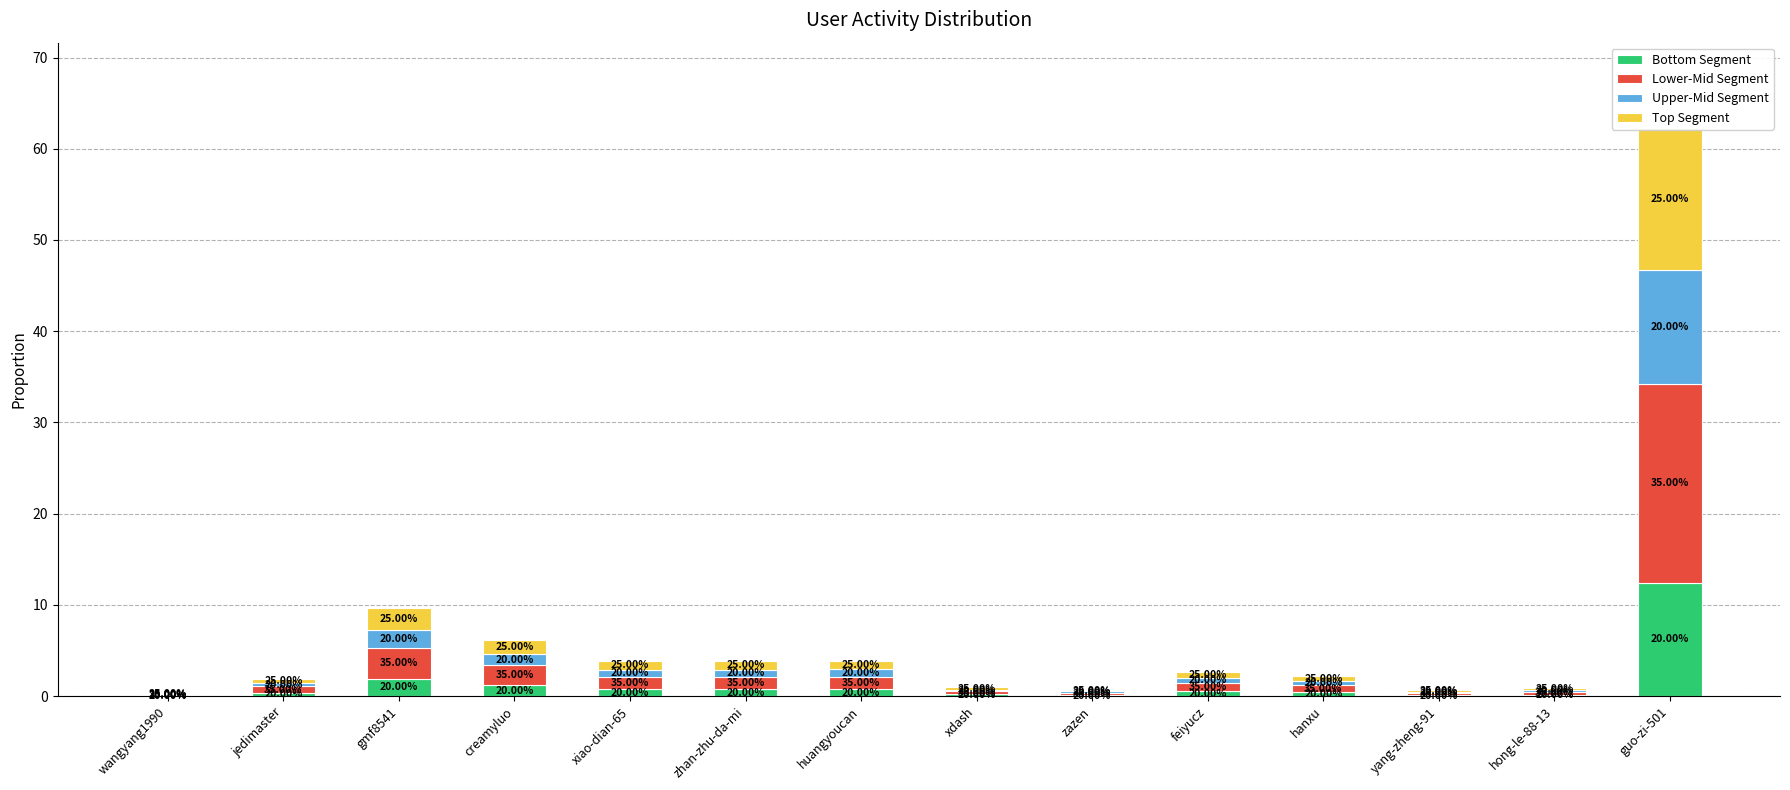

How many data points does each series have?

14